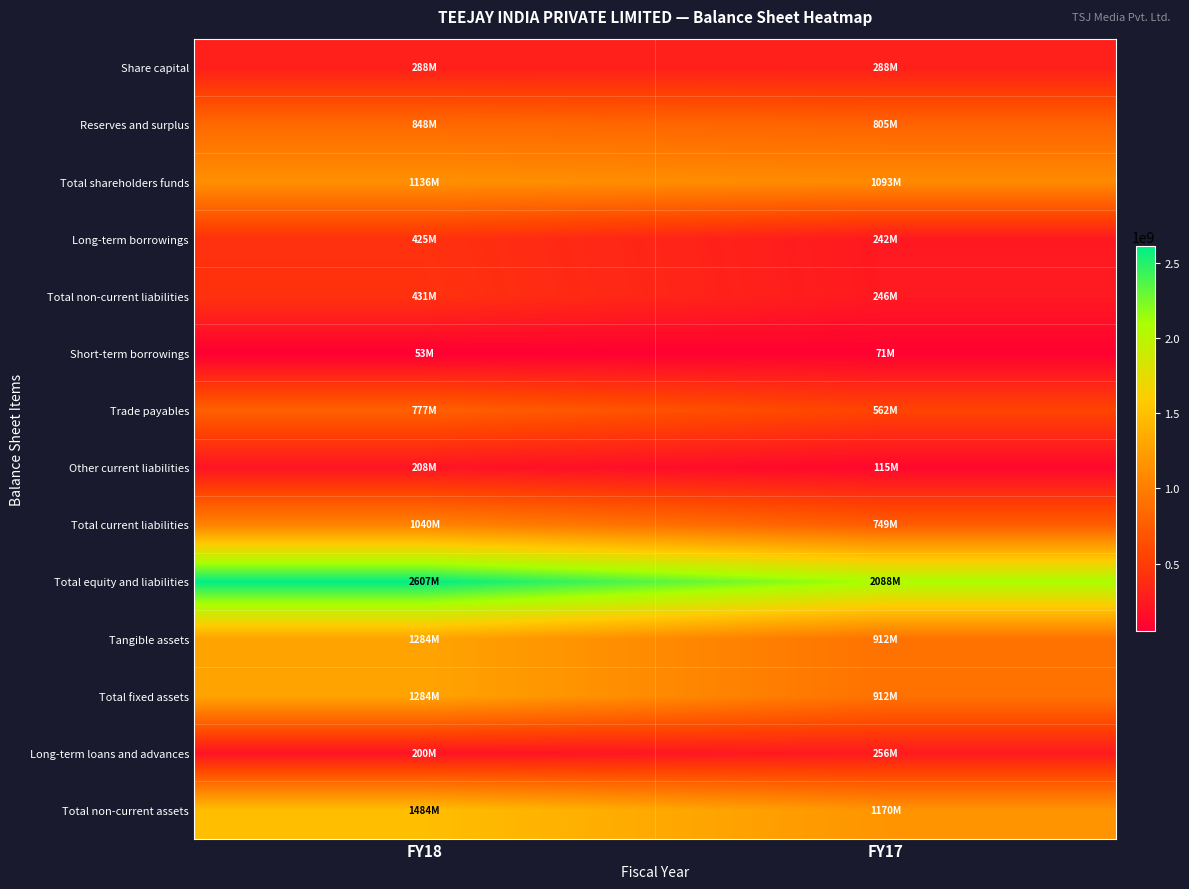

Rank the series at FY18 from highest to lowest value.

Total equity and liabilities, Total non-current assets, Tangible assets, Total fixed assets, Total shareholders funds, Total current liabilities, Reserves and surplus, Trade payables, Total non-current liabilities, Long-term borrowings, Share capital, Other current liabilities, Long-term loans and advances, Short-term borrowings